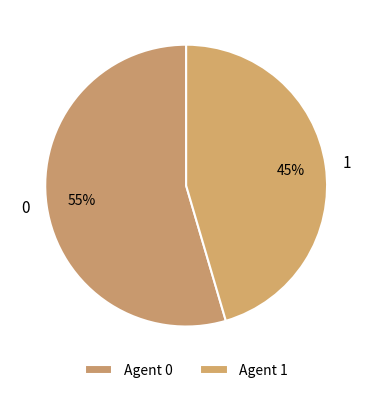

What percentage is the 0 slice, to the nearest percent?

55%